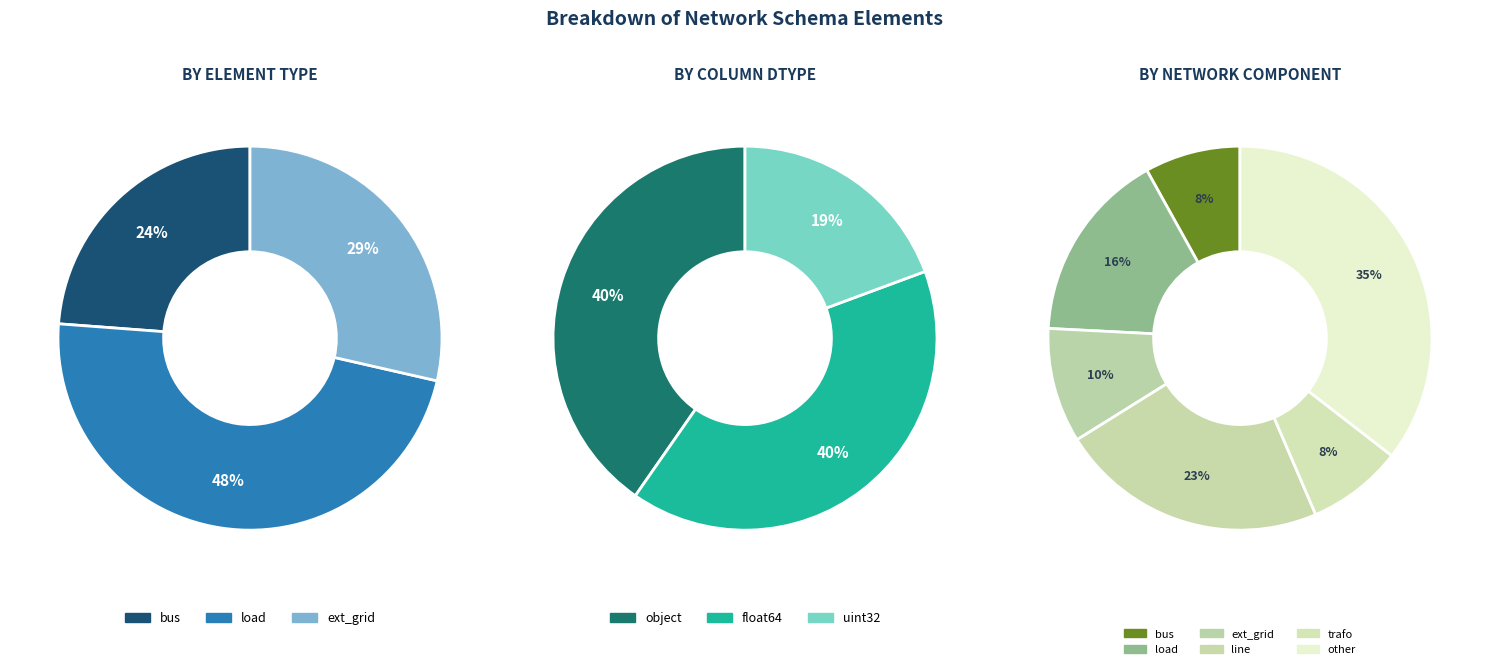

What is the largest slice in the pie chart?

other